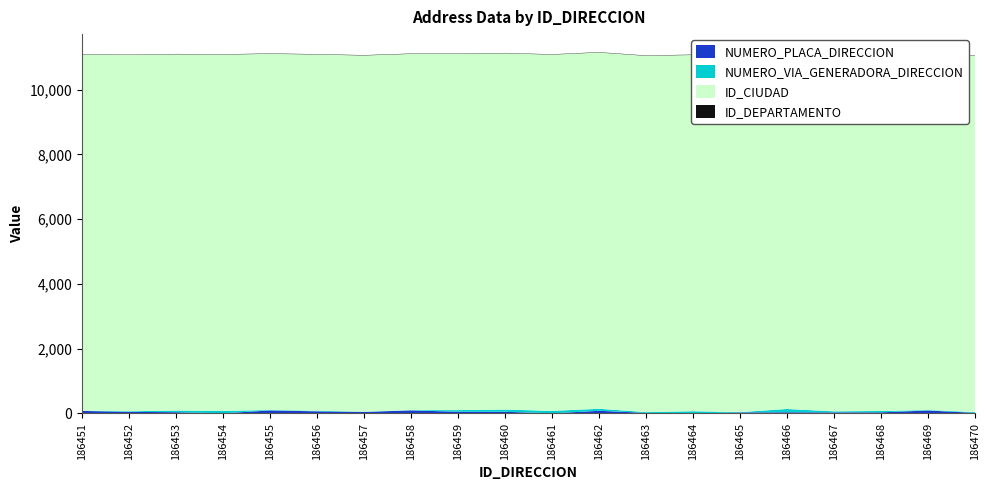

Reading right to left, list all the values displayed in this chart.

NUMERO_PLACA_DIRECCION: 186470=19	186469=92	186468=35	186467=33	186466=36	186465=32	186464=1	186463=19	186462=83	186461=4	186460=52	186459=53	186458=96	186457=47	186456=66	186455=94	186454=5	186453=39	186452=51	186451=79
NUMERO_VIA_GENERADORA_DIRECCION: 186470=25	186469=13	186468=42	186467=33	186466=103	186465=10	186464=69	186463=24	186462=62	186461=76	186460=69	186459=51	186458=7	186457=7	186456=18	186455=12	186454=75	186453=51	186452=18	186451=7
ID_CIUDAD: 186470=11001	186469=11001	186468=11001	186467=11001	186466=11001	186465=11001	186464=11001	186463=11001	186462=11001	186461=11001	186460=11001	186459=11001	186458=11001	186457=11001	186456=11001	186455=11001	186454=11001	186453=11001	186452=11001	186451=11001
ID_DEPARTAMENTO: 186470=11	186469=11	186468=11	186467=11	186466=11	186465=11	186464=11	186463=11	186462=11	186461=11	186460=11	186459=11	186458=11	186457=11	186456=11	186455=11	186454=11	186453=11	186452=11	186451=11